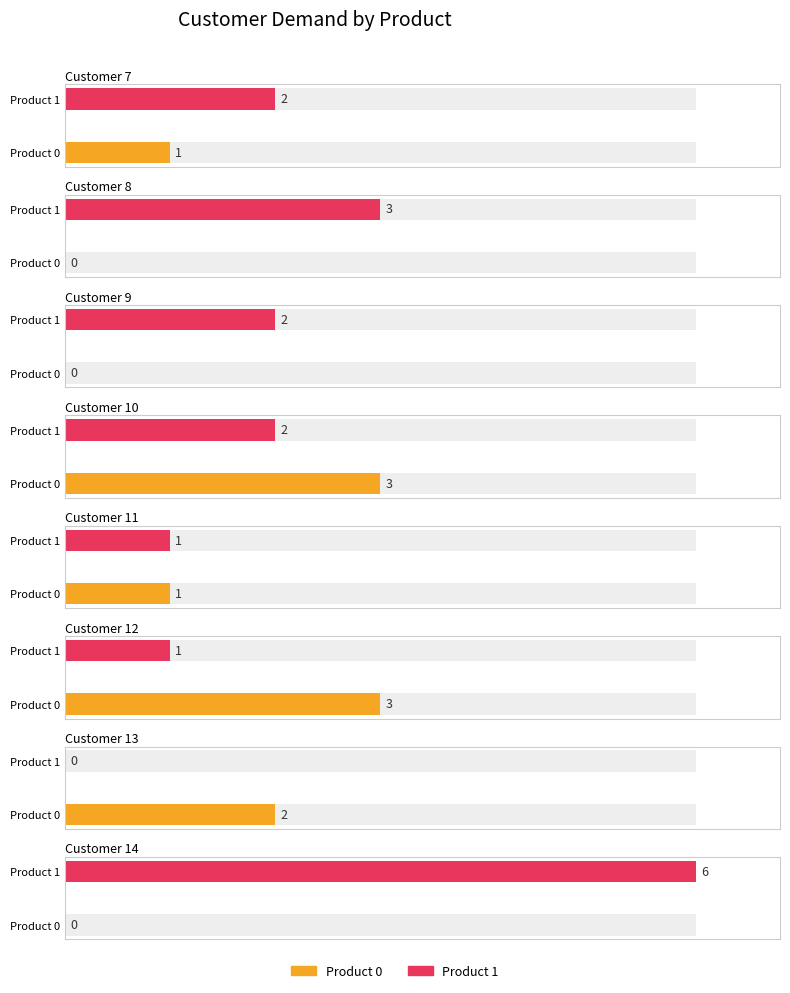

What is the spread (max minus min) of values at 12?

2